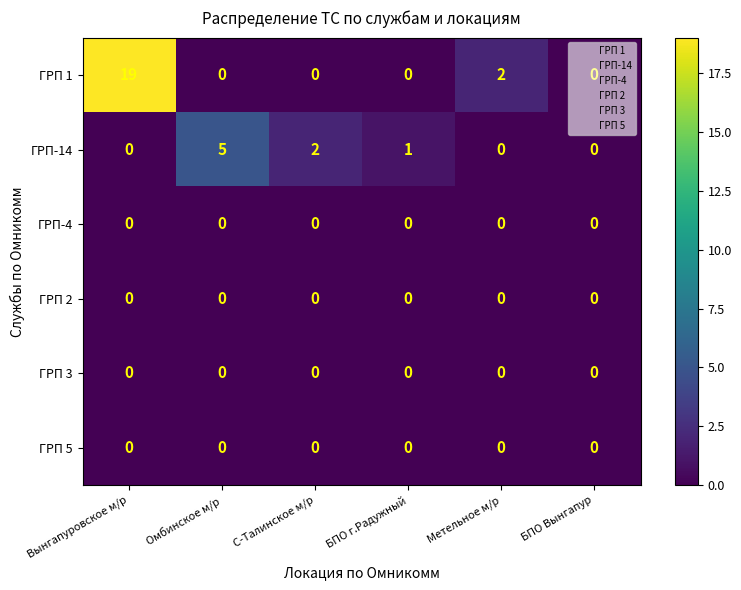

The value of ГРП-14 at БПО г.Радужный is 2. True or false?

False